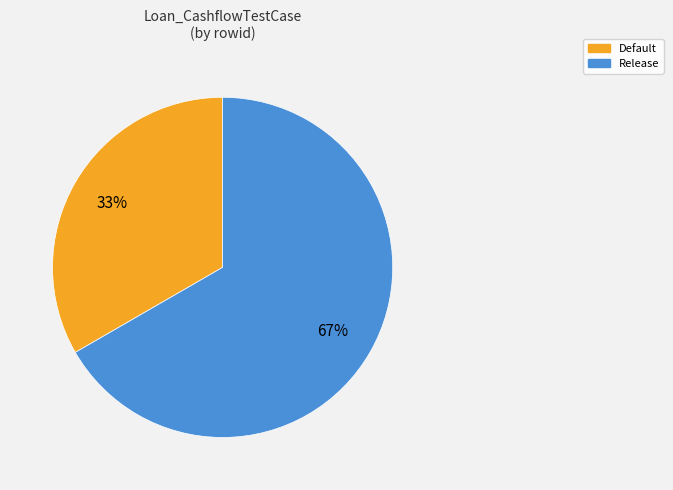

Do Default and Release together represent more than half of the pie?

Yes